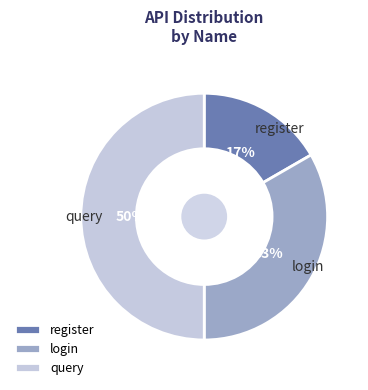

To the nearest percent, what percentage of the pie is login?

33%